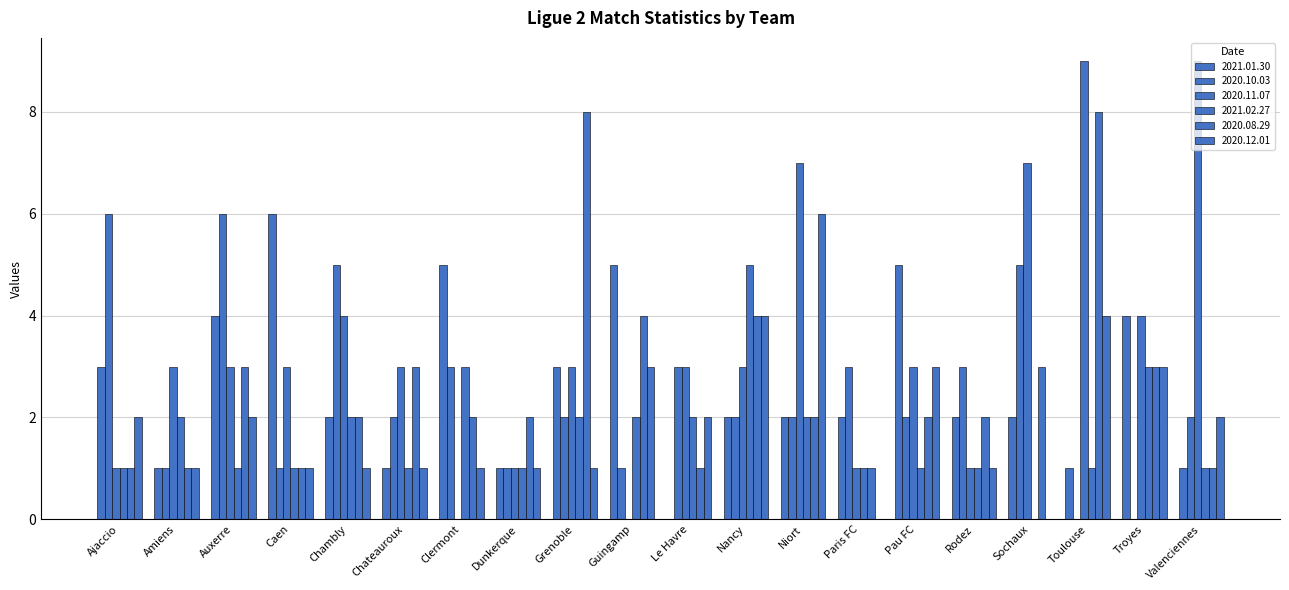

How many data points does each series have?

20